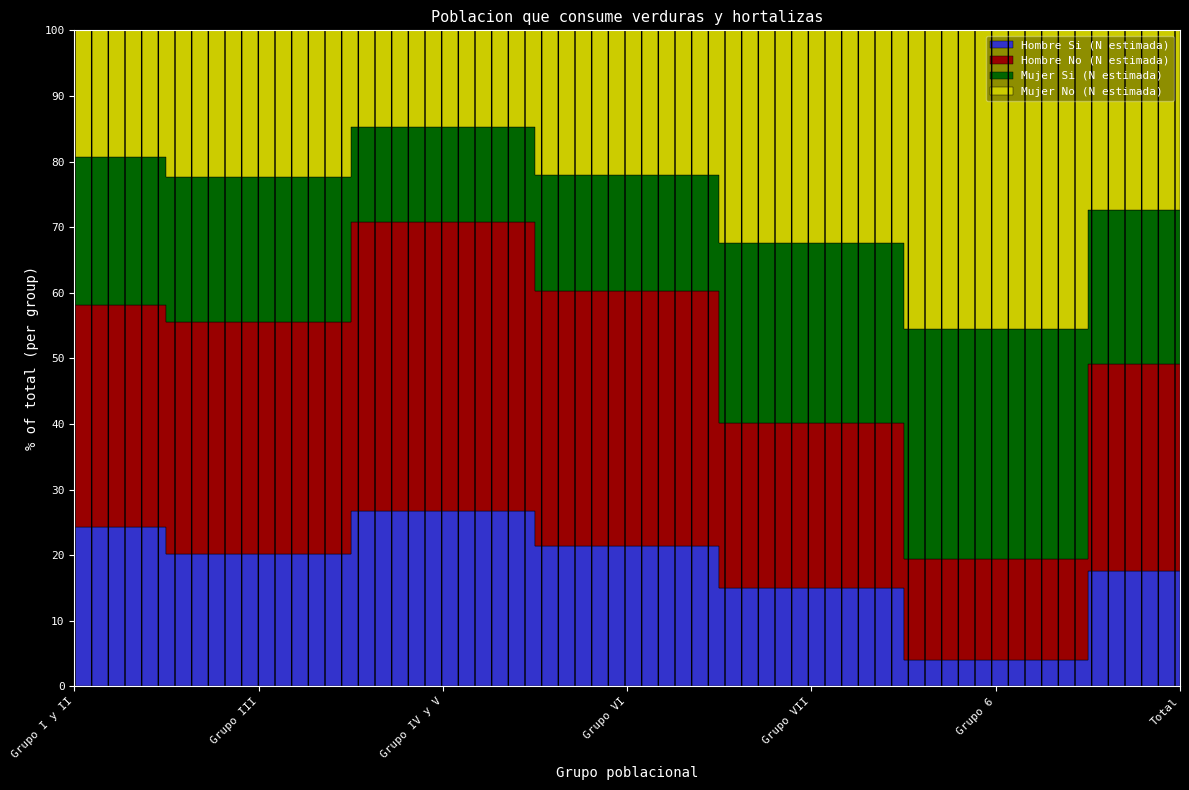

At which label does Mujer Si (N estimada) first exceed 338323?

Grupo VII